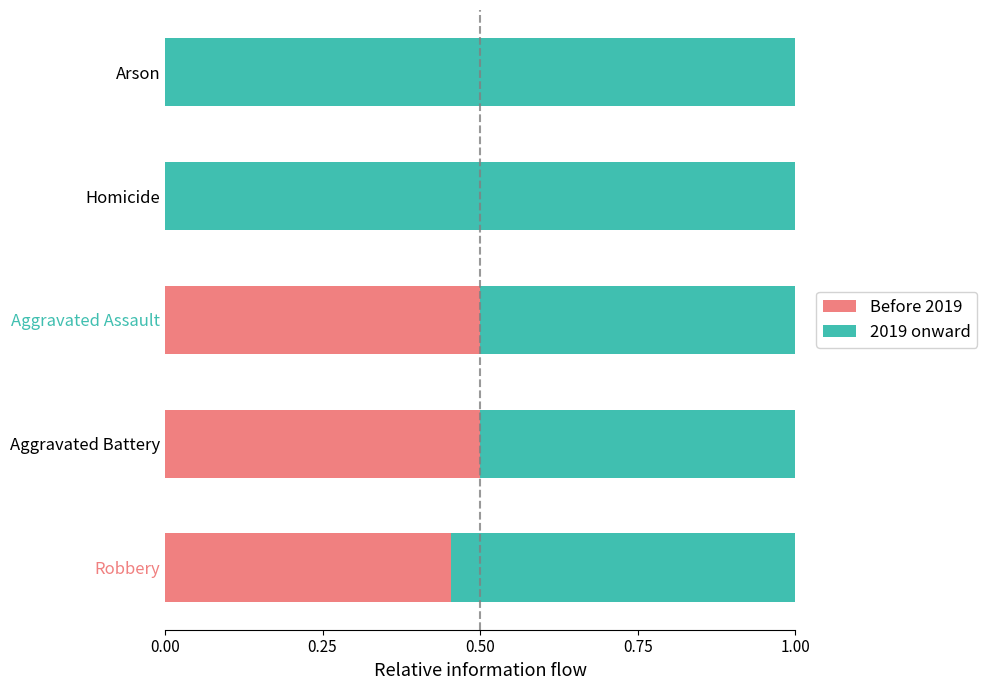

The value of Before 2019 at Aggravated Assault is 0.5. True or false?

True